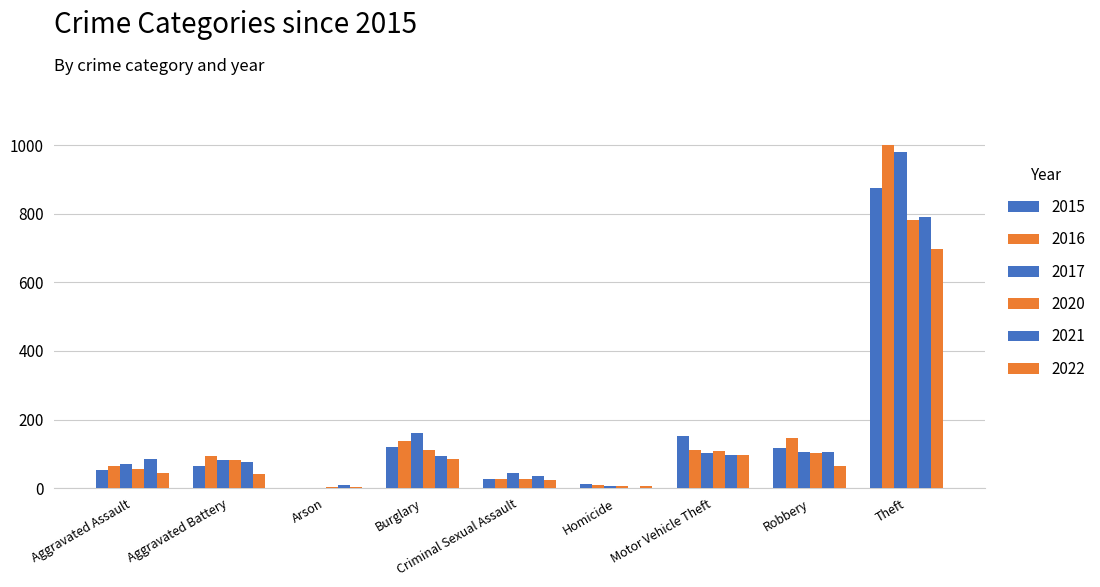

How many distinct data groups are displayed?

6